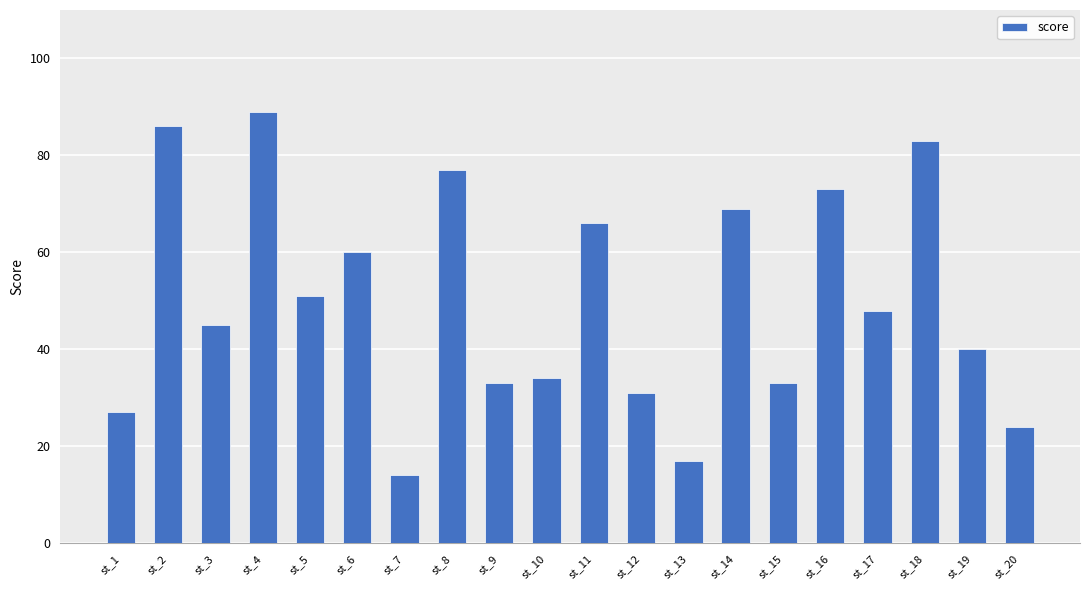

What is the ratio of the value at st_15 to the value at st_14?

0.5